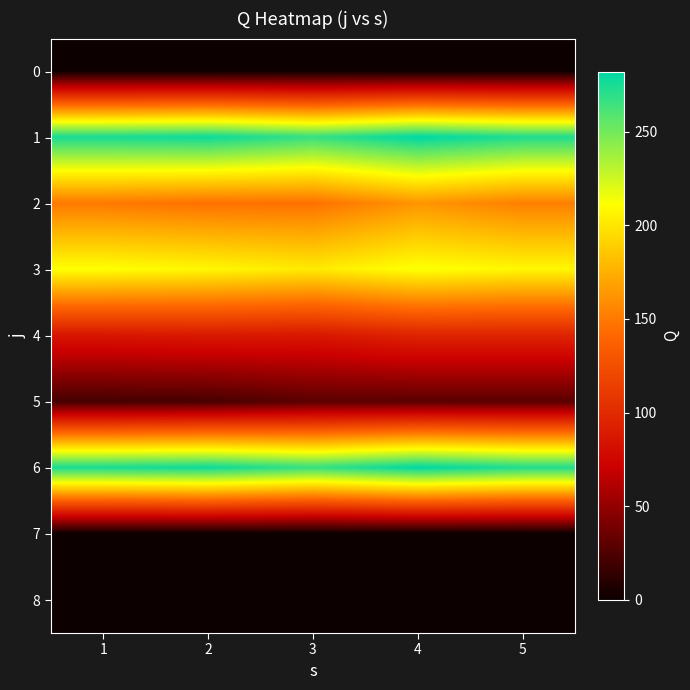

Which series has the largest total across all categories?

1